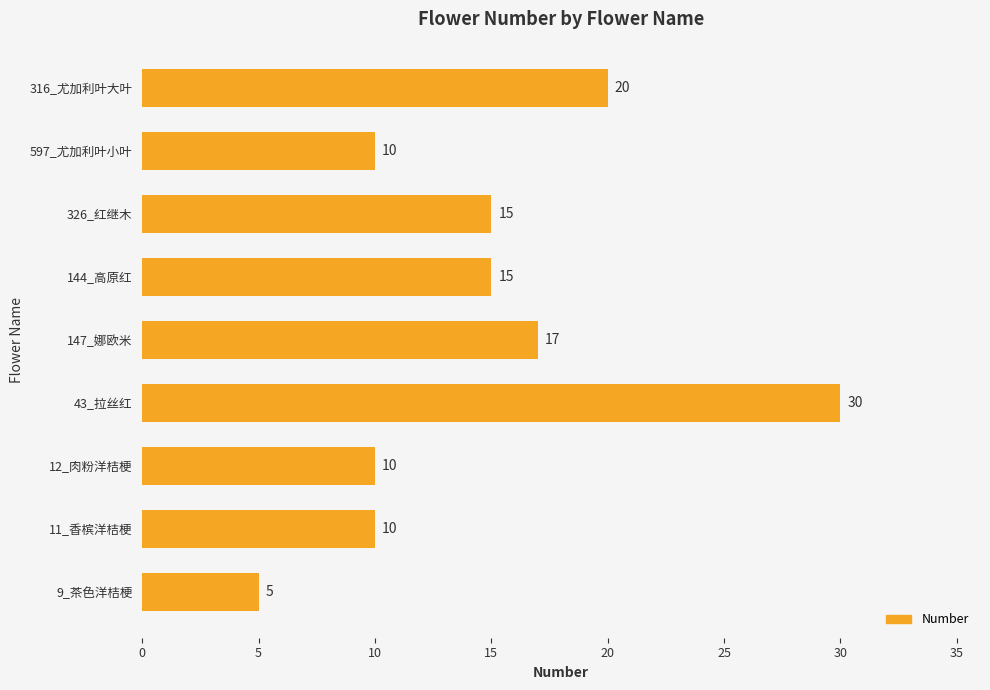

Are the bars grouped side by side (vs. stacked)?

No